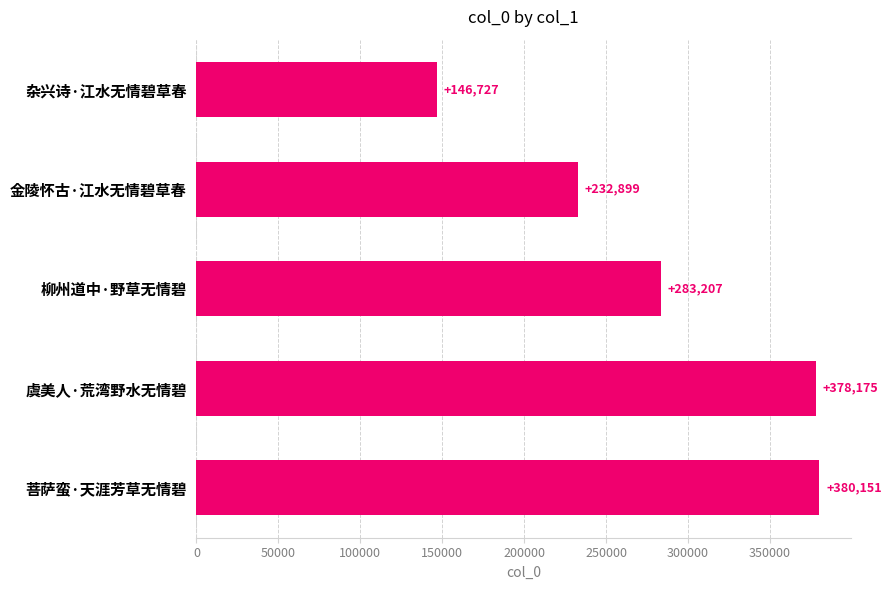

Reading bottom to top, extract all data points from this chart.

菩萨蛮·天涯芳草无情碧=380151	虞美人·荒湾野水无情碧=378175	柳州道中·野草无情碧=283207	金陵怀古·江水无情碧草春=232899	杂兴诗·江水无情碧草春=146727